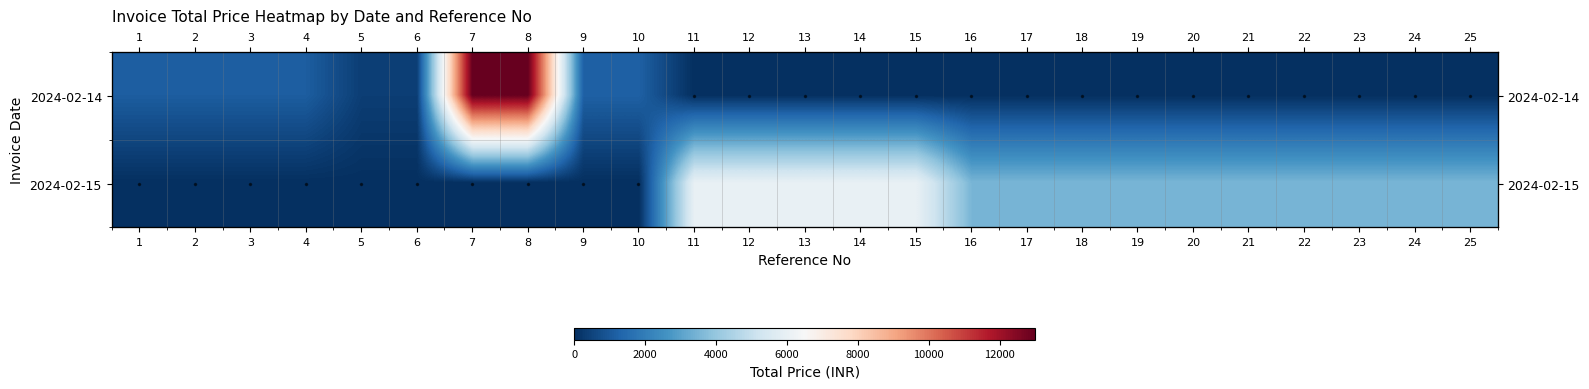

What is the average value of the 2024-02-15 series?

2600